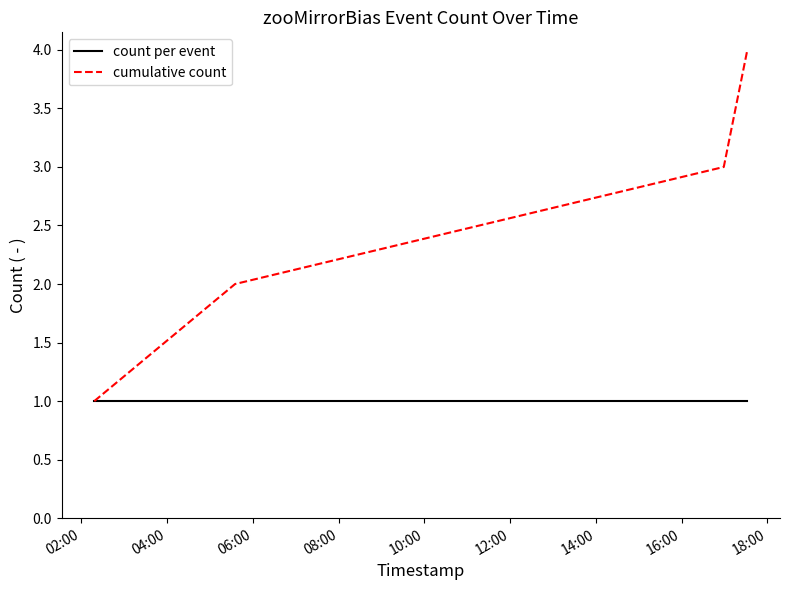

True or false: cumulative count has more than 0 interior local peaks.

False